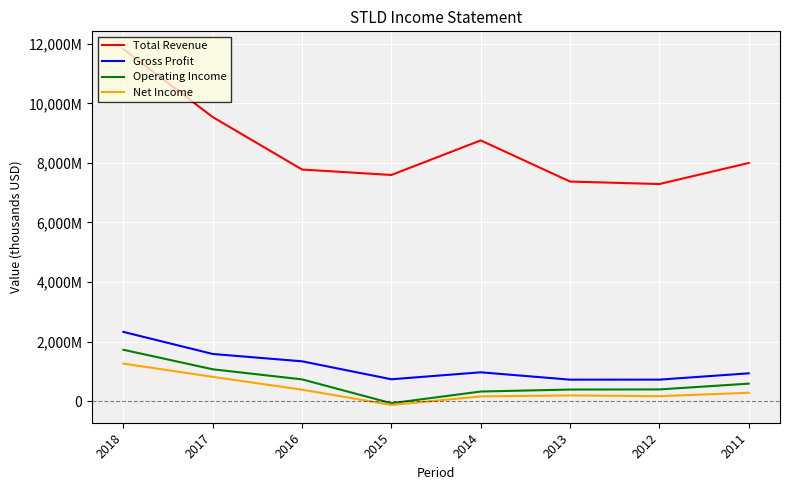

Is this an area chart (filled region under the line)?

No